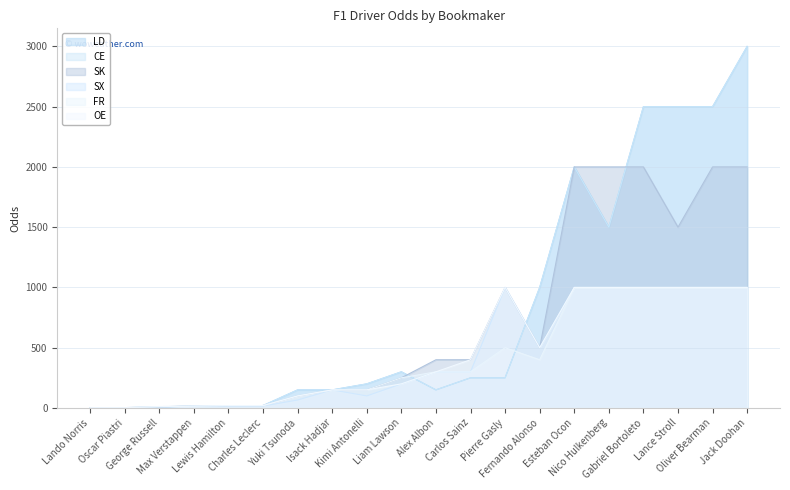

What is the spread (max minus min) of values at Pierre Gasly?

750.0